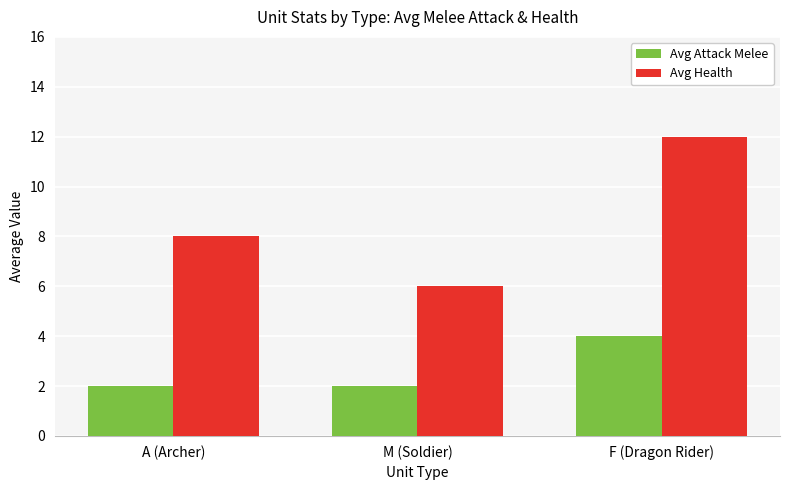

Which series has the largest total across all categories?

Avg Health